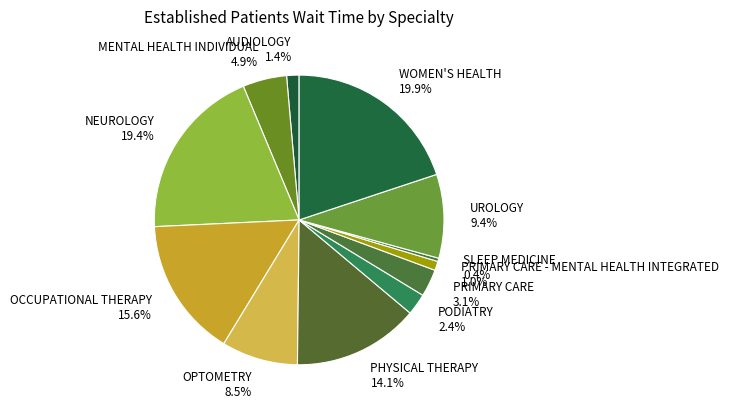

Which slice is the smallest?

SLEEP MEDICINE 0.4%